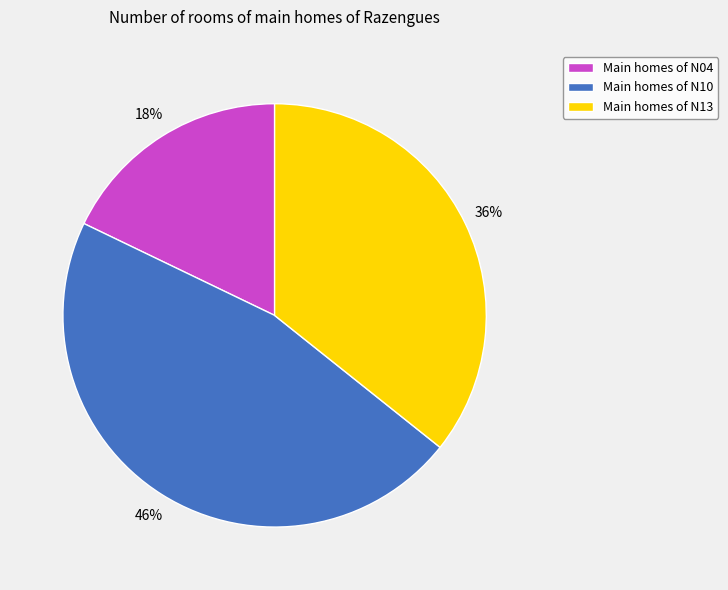

The Main homes of N13 slice represents 24% of the pie. True or false?

False